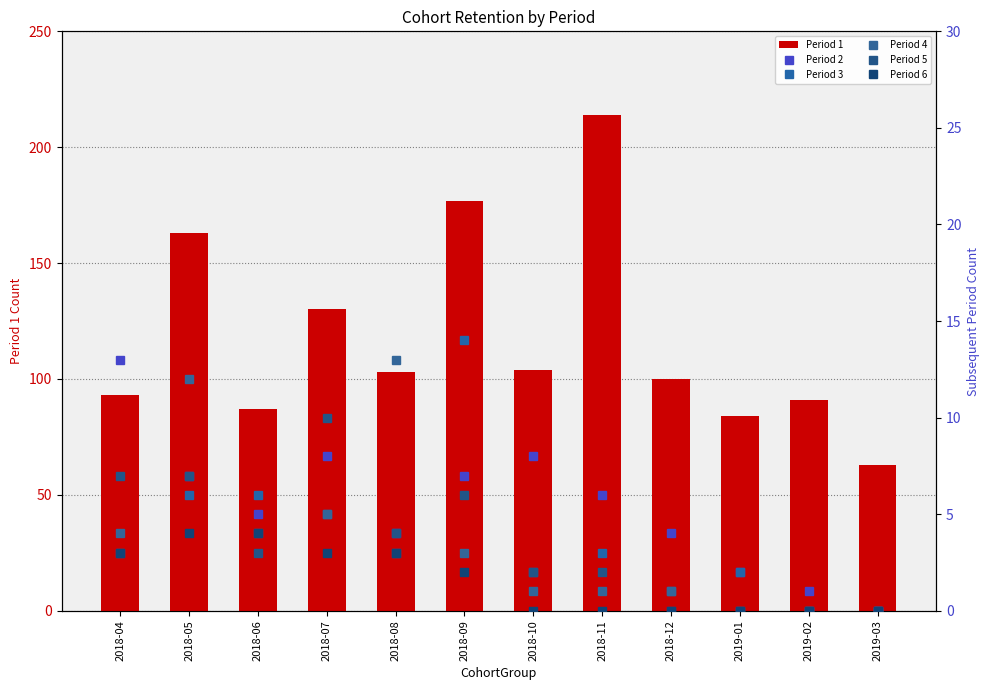

How many data points in Period 5 are above 3?

5